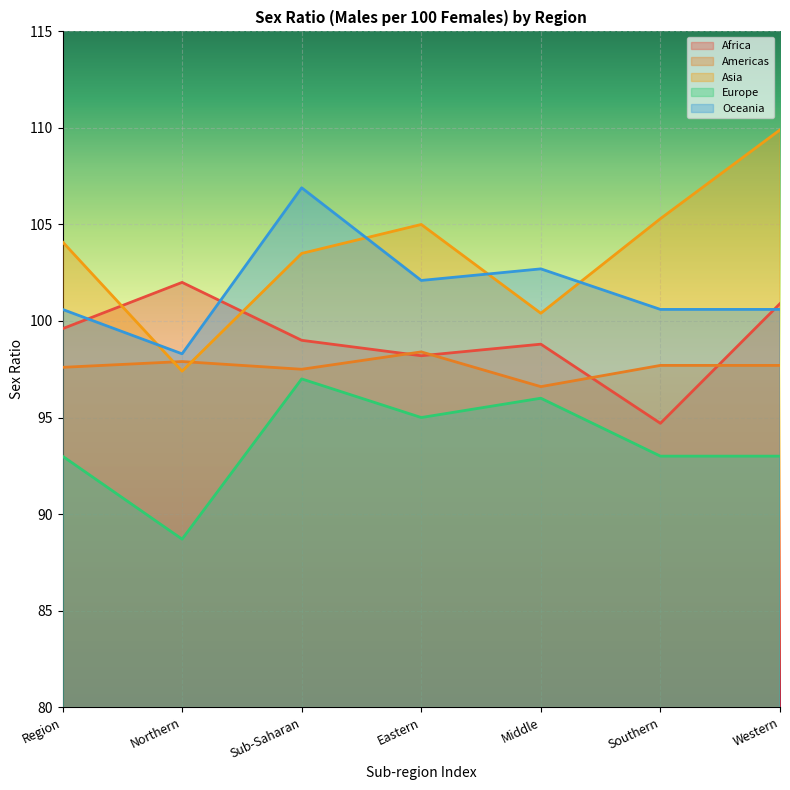

How many values in the Oceania series exceed 100?

6